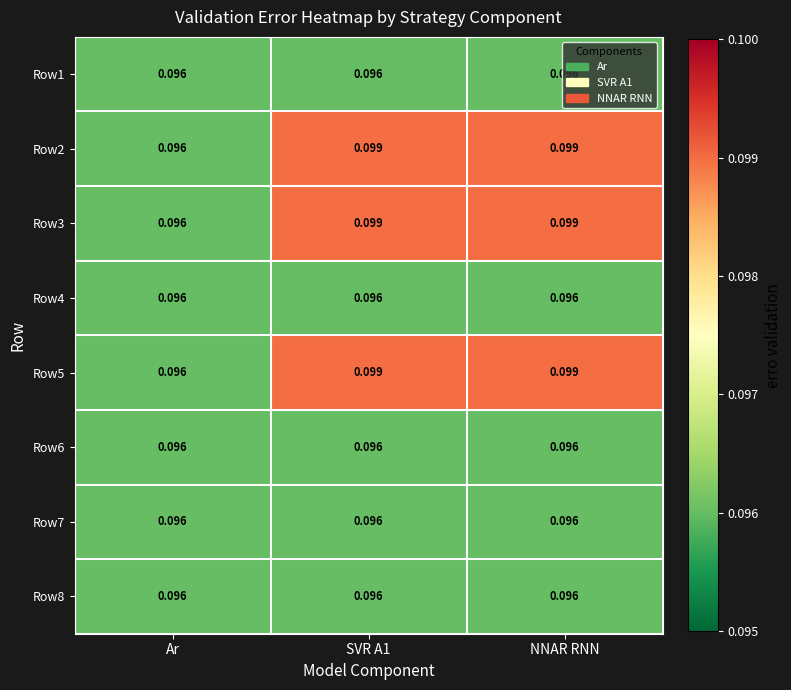

Where is Row3 nearest to the value 0?

Ar